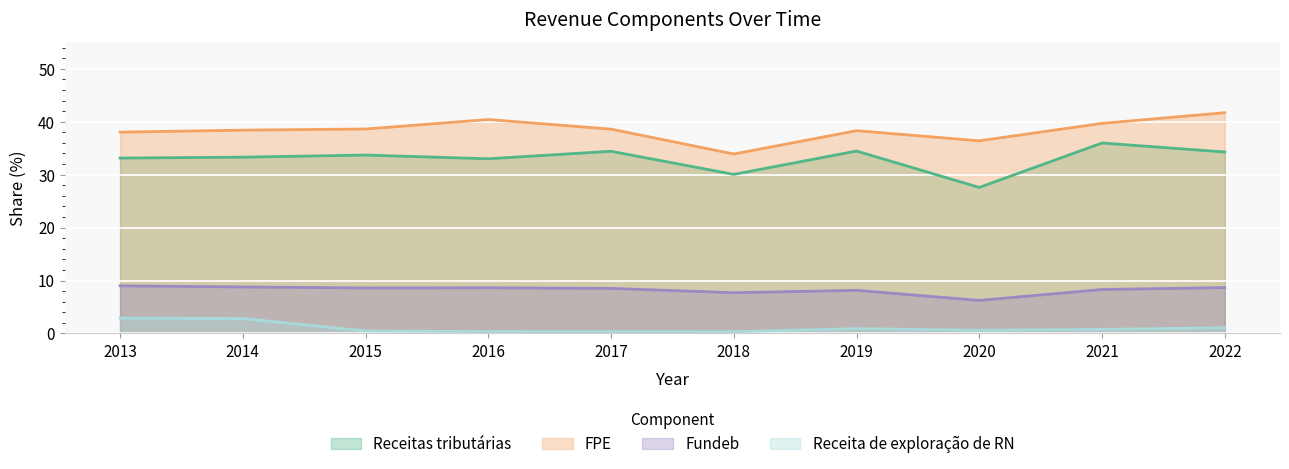

Read the Receitas tributárias value at 2016.

33.0